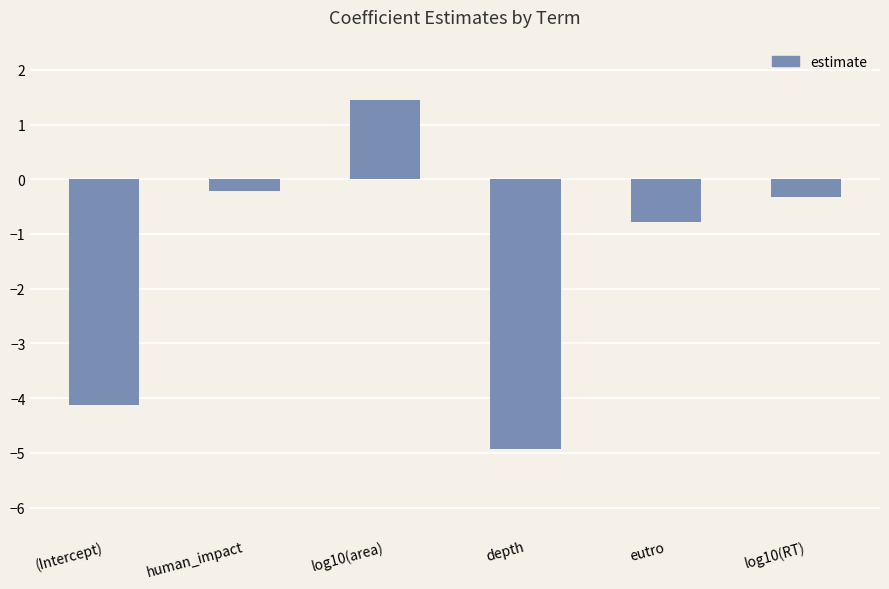

Reading right to left, transcribe all the data shown in this chart.

log10(RT)=-0.3	eutro=-0.8	depth=-4.9	log10(area)=1.5	human_impact=-0.2	(Intercept)=-4.1